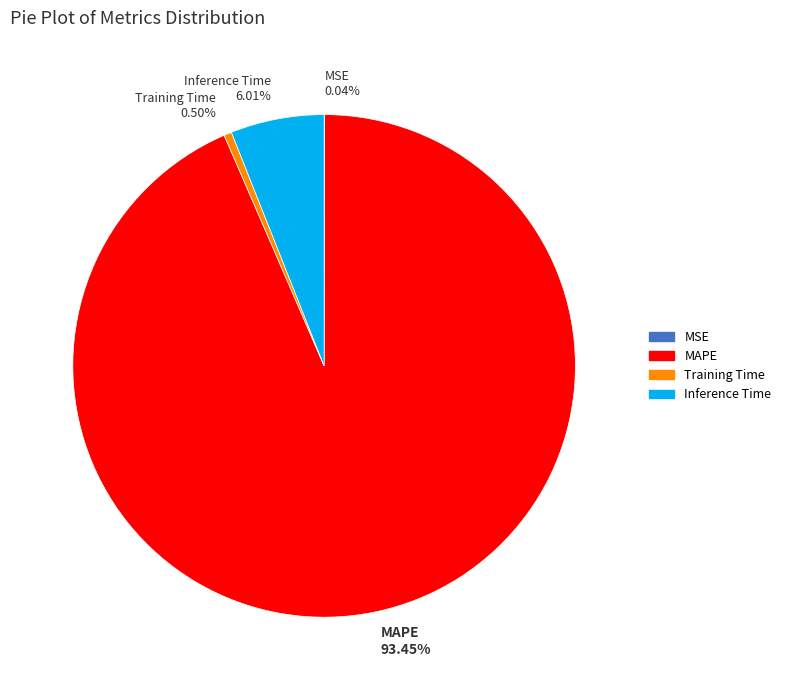

What percentage is the Inference Time slice, to the nearest percent?

6%